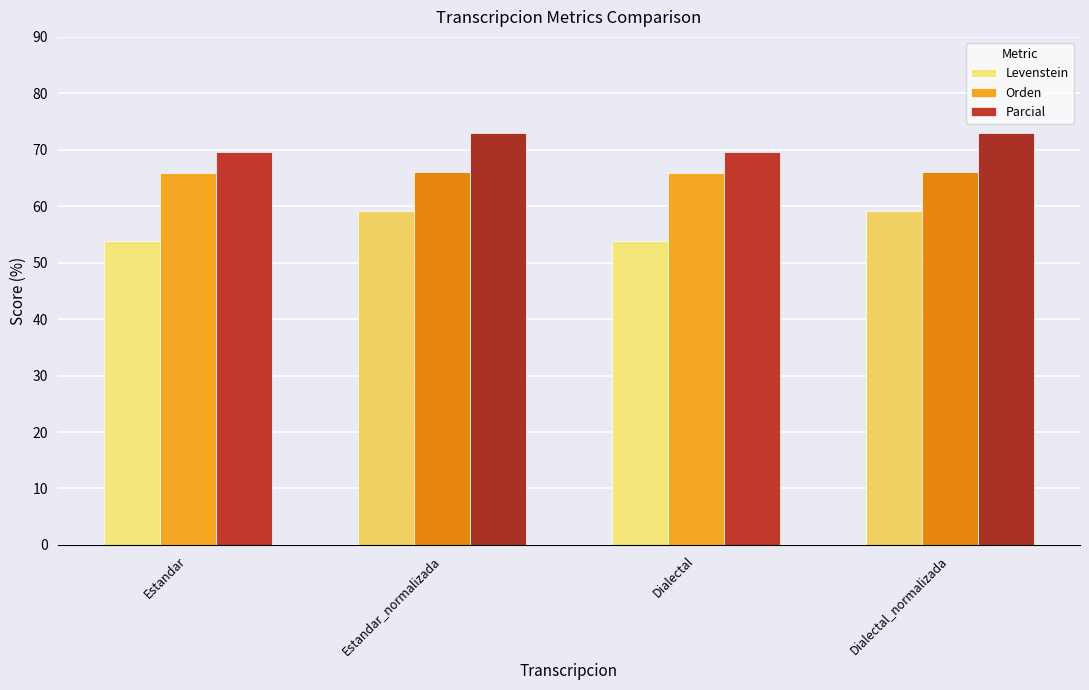

At how many categories does at least one series exceed 66?

4